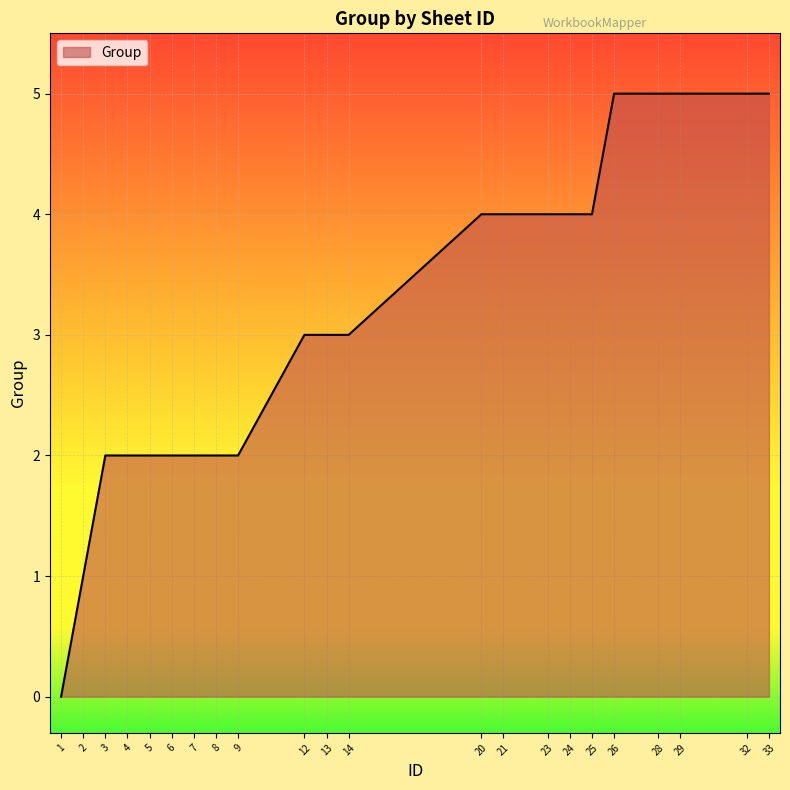

How many positive values are there?

21